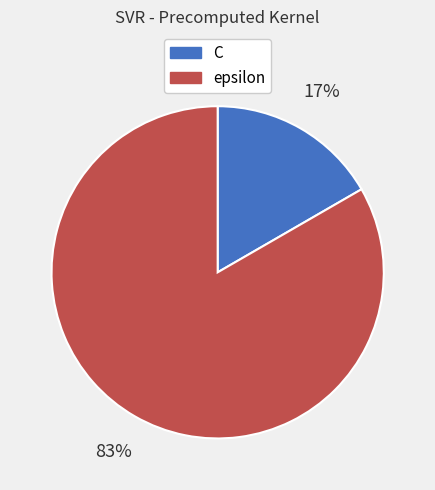

True or false: C accounts for 17% of the total.

True